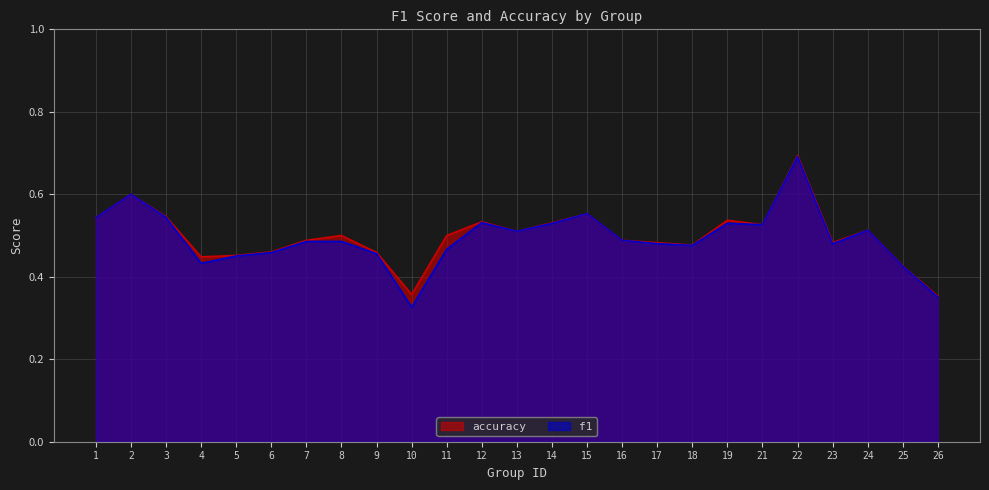

Does the chart have visible grid lines?

Yes